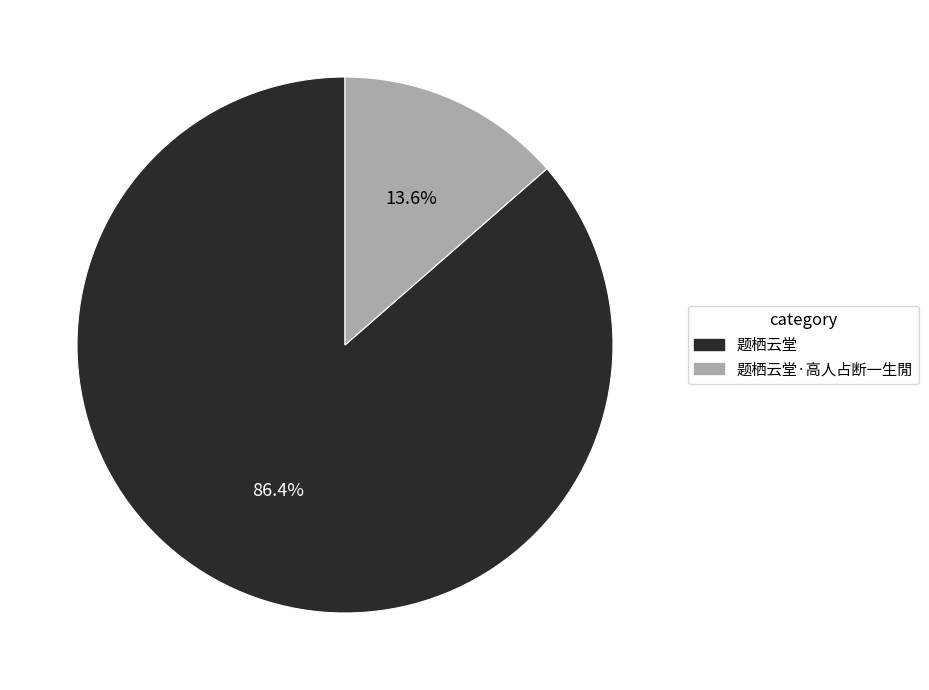

What is the majority slice?

题栖云堂